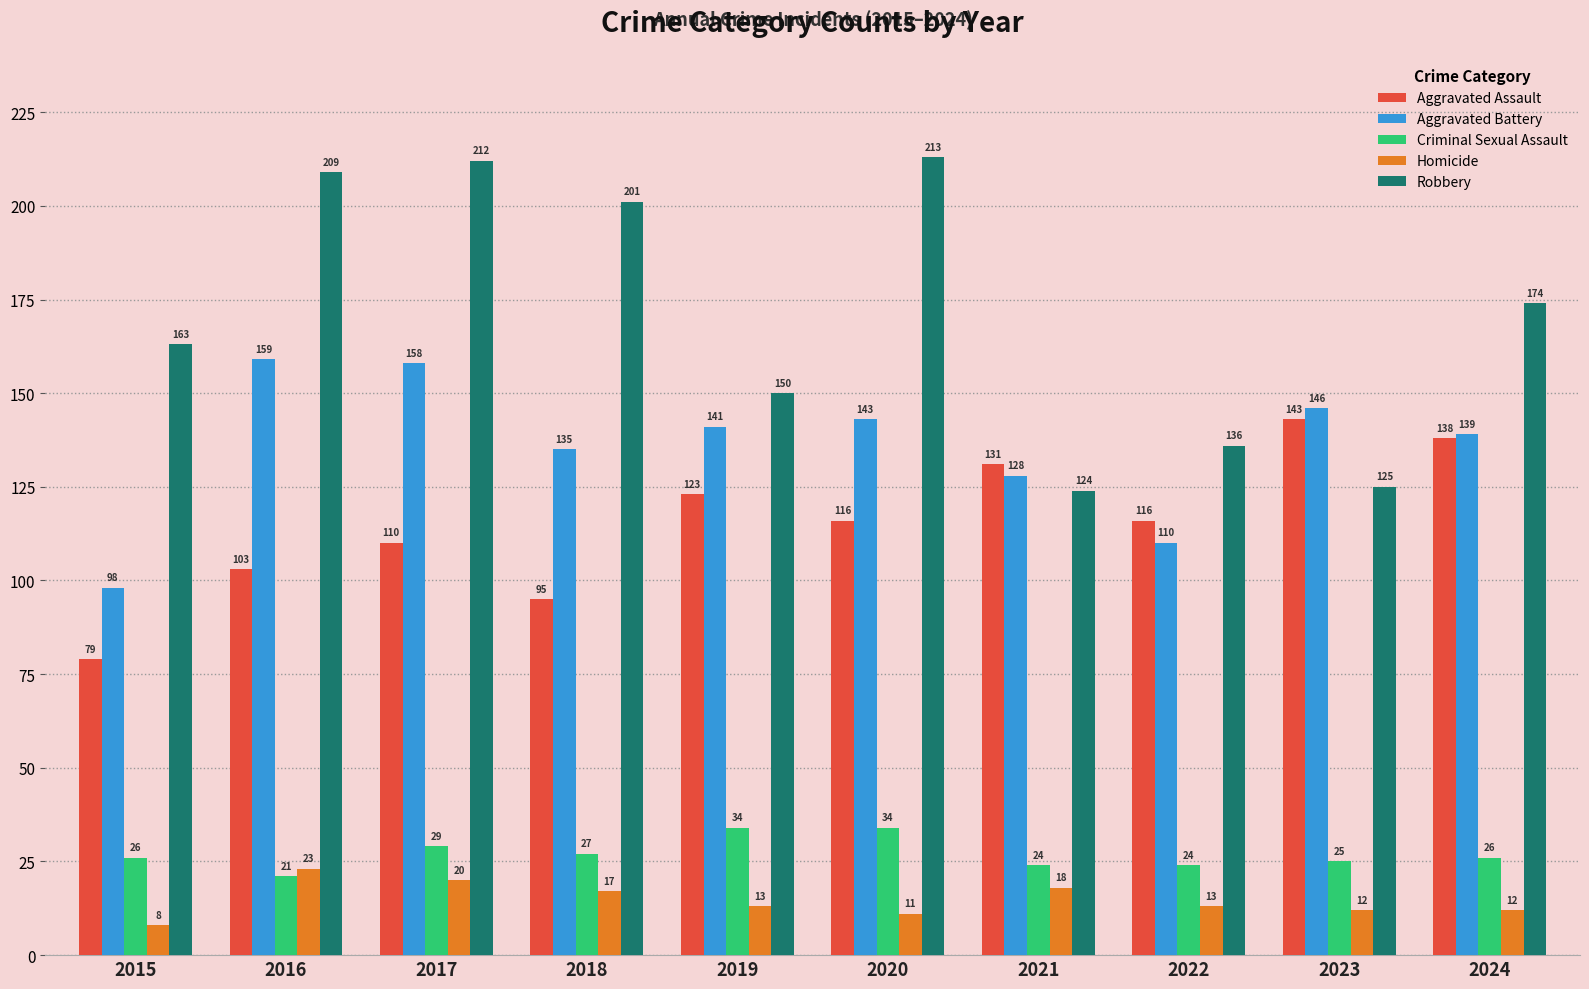

What are all the series names shown in the legend?

Aggravated Assault, Aggravated Battery, Criminal Sexual Assault, Homicide, Robbery